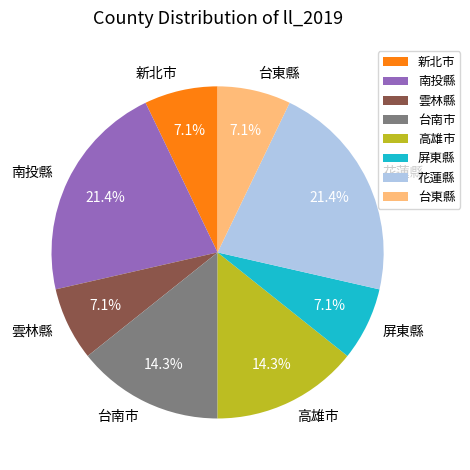

What is the ratio of the value at 南投縣 to the value at 新北市?

3.0